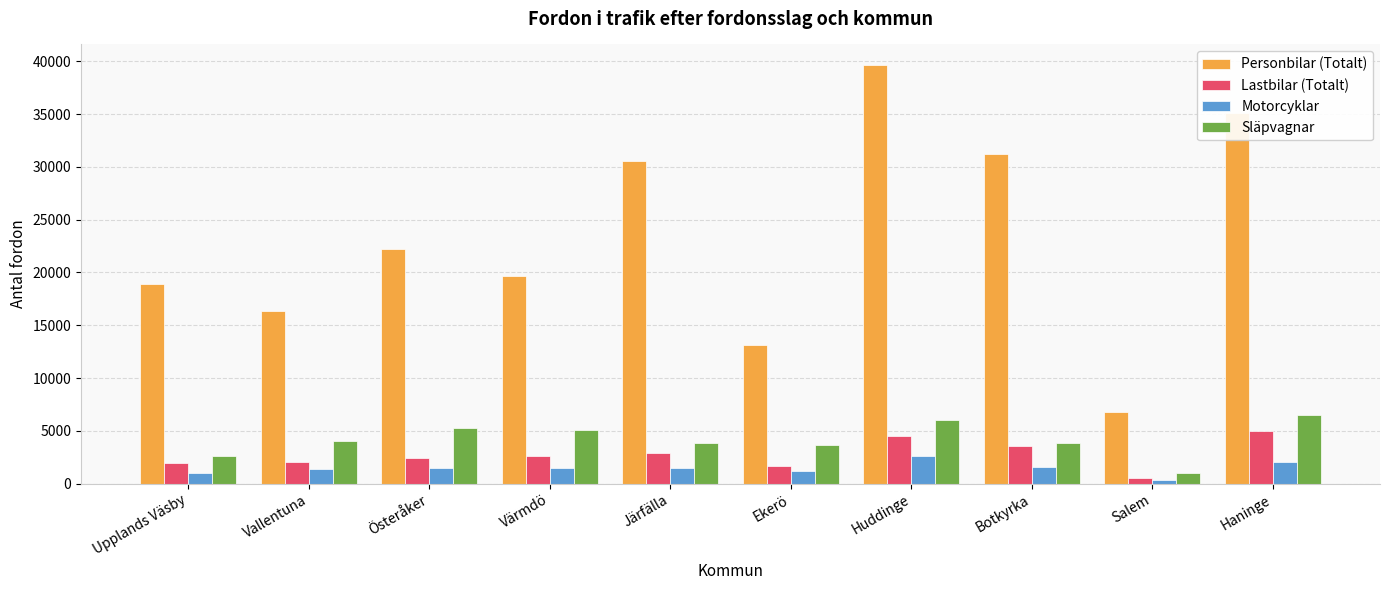

What is the total value across all series at Ekerö?

19651